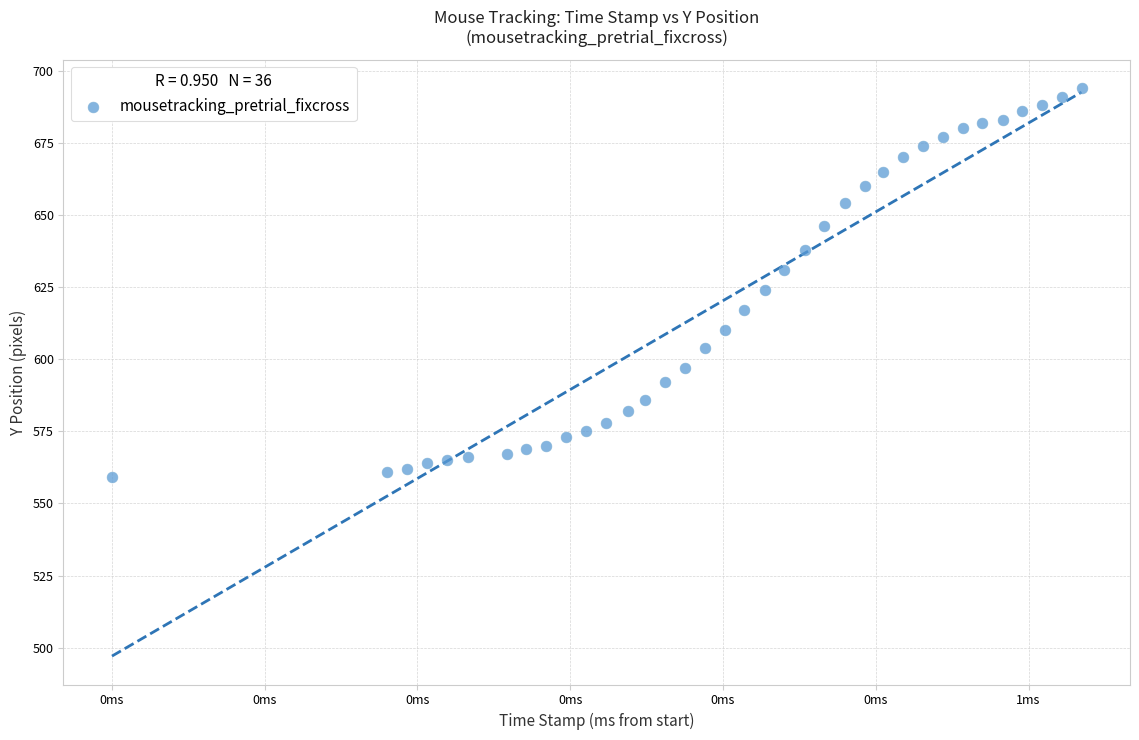

What is the range of Y values (max minus min)?

135